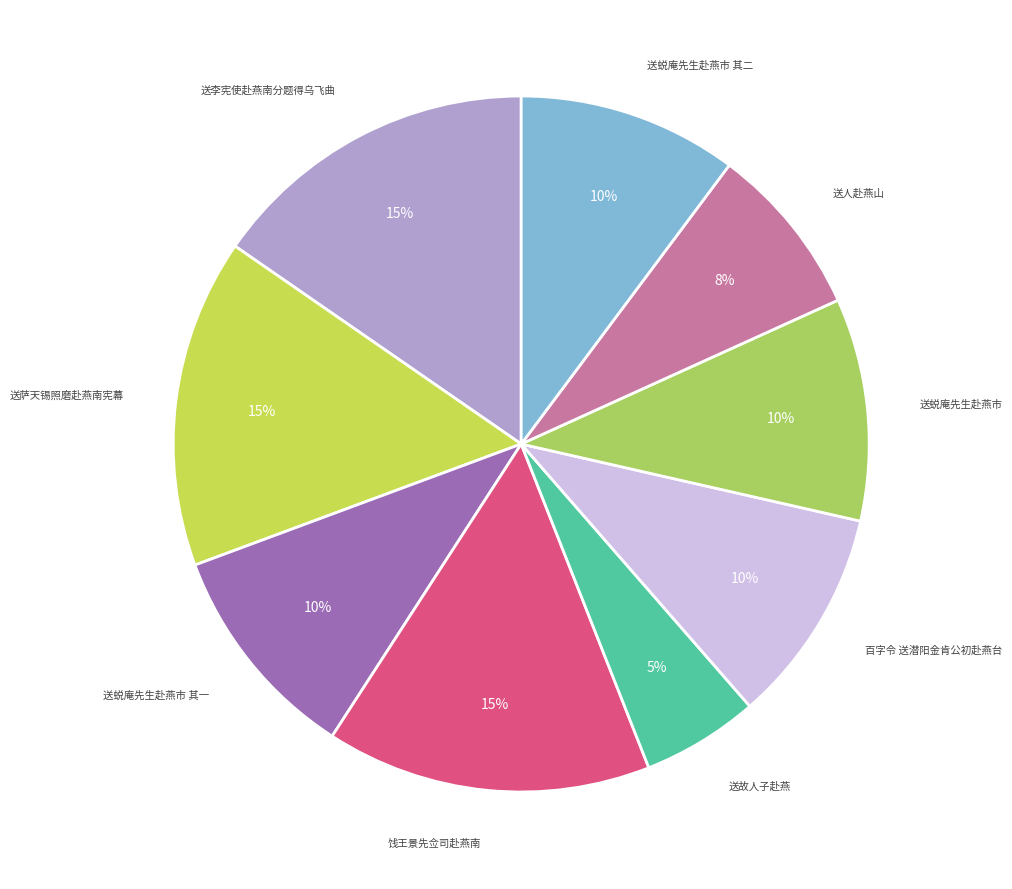

Count the number of slices in the pie.

9